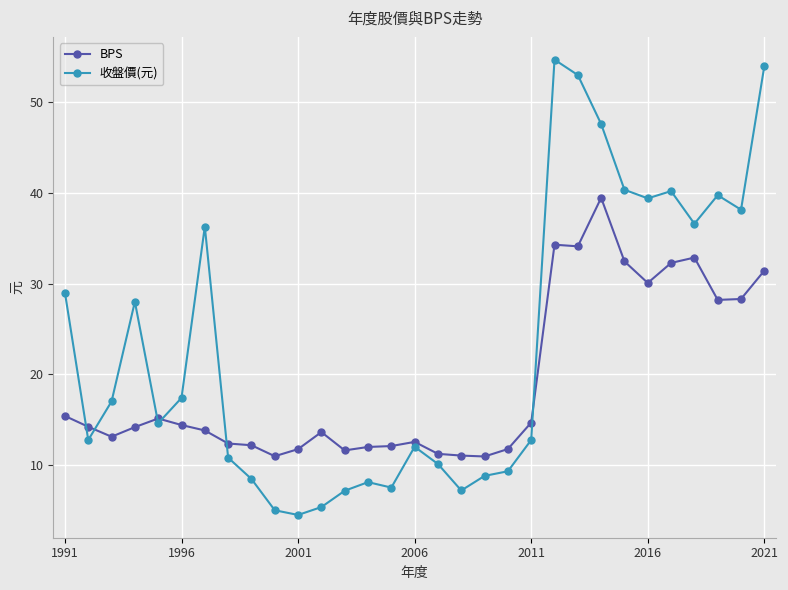

What is the average value of the BPS series?

19.1